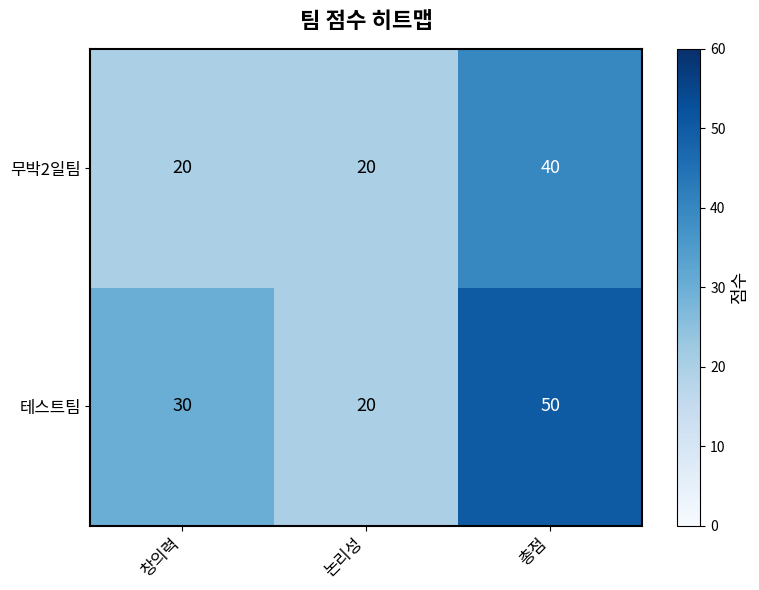

Which series has the largest total across all categories?

테스트팀